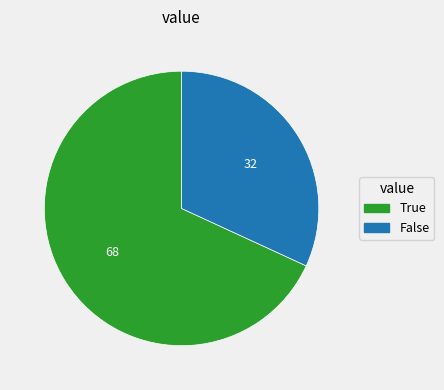

The False slice represents 22% of the pie. True or false?

False